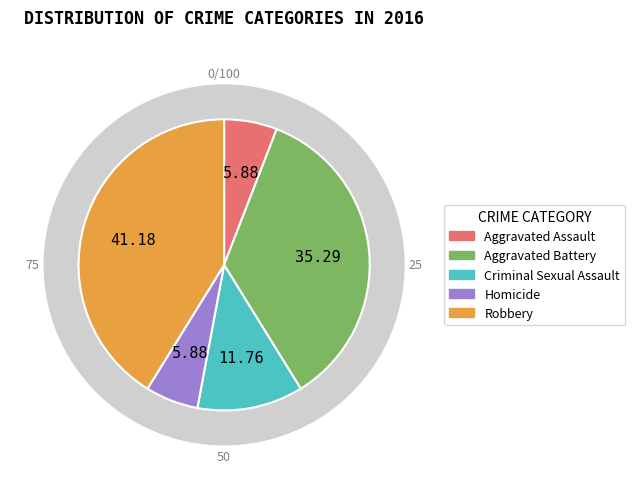

Which category has the biggest portion of the pie?

Robbery